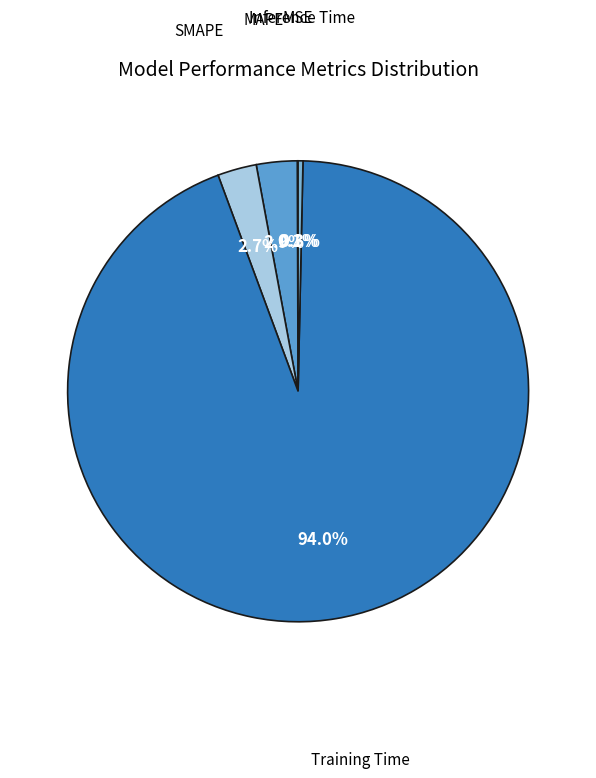

Which slice is the largest?

Training Time